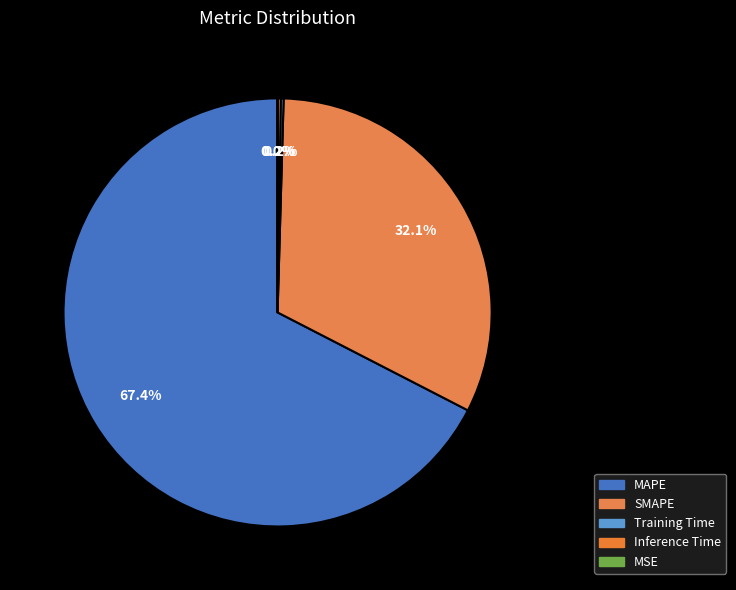

What is the change in value from Training Time to MSE?

-0.7